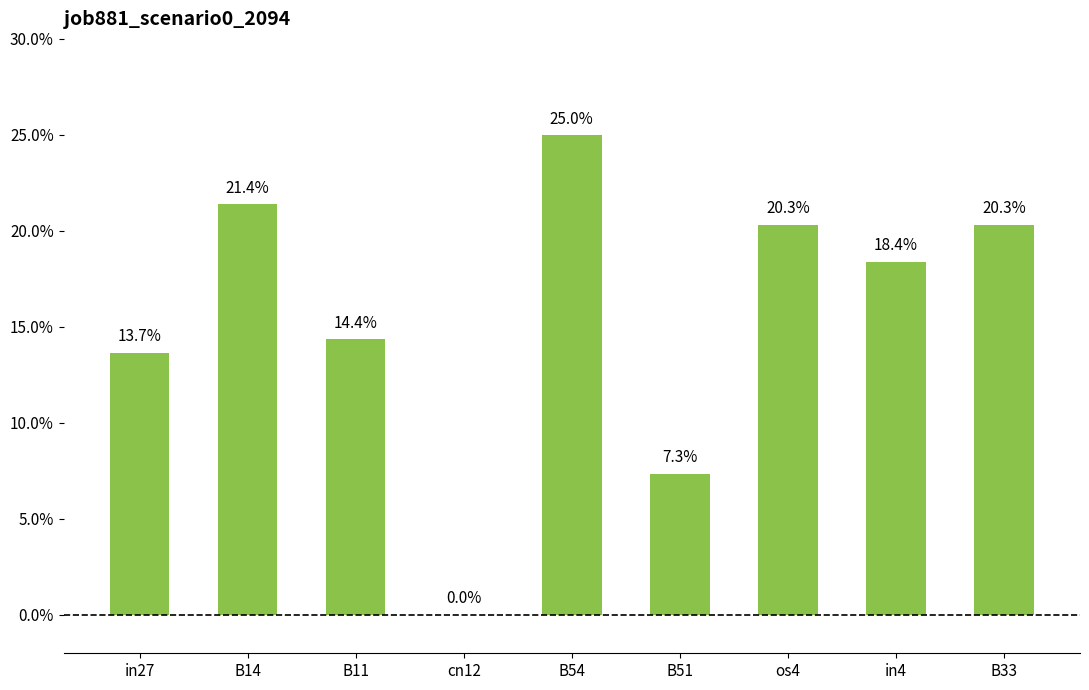

How many positive values are there?

8